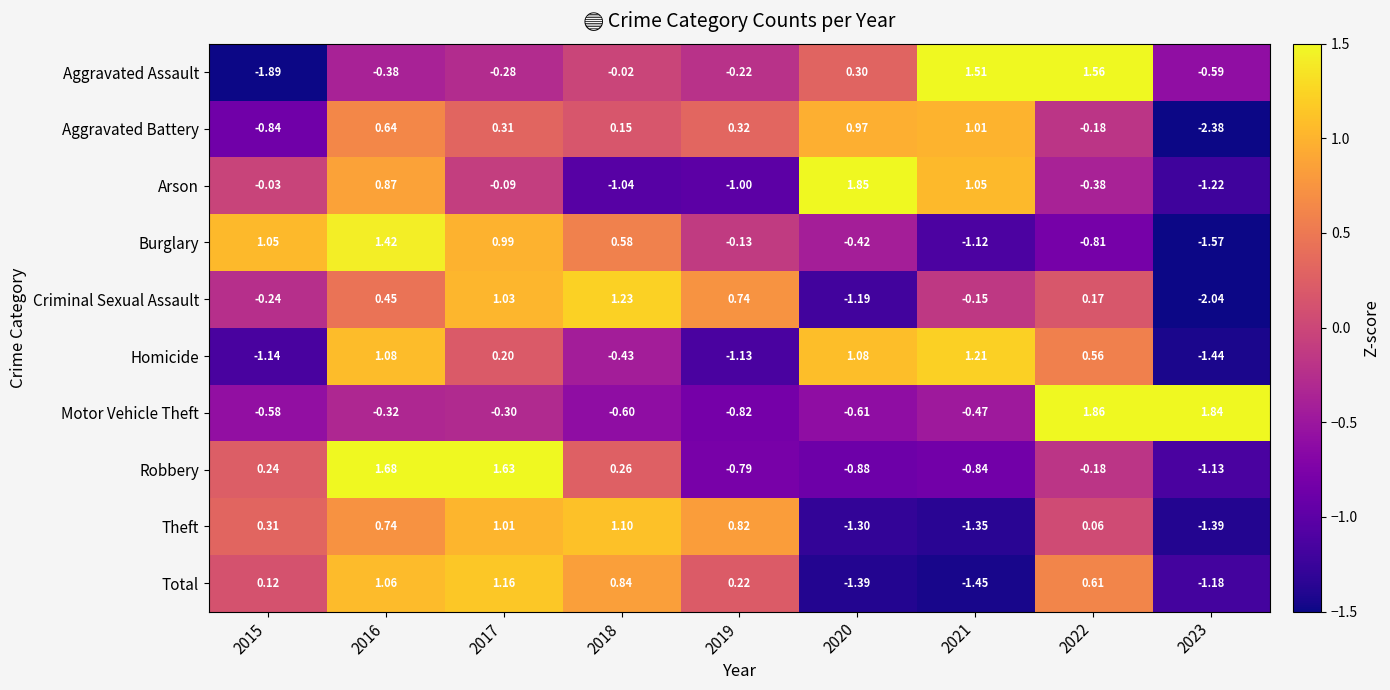

At 2023, list the series in order from largest to smallest.

Motor Vehicle Theft, Aggravated Assault, Robbery, Total, Arson, Theft, Homicide, Burglary, Criminal Sexual Assault, Aggravated Battery